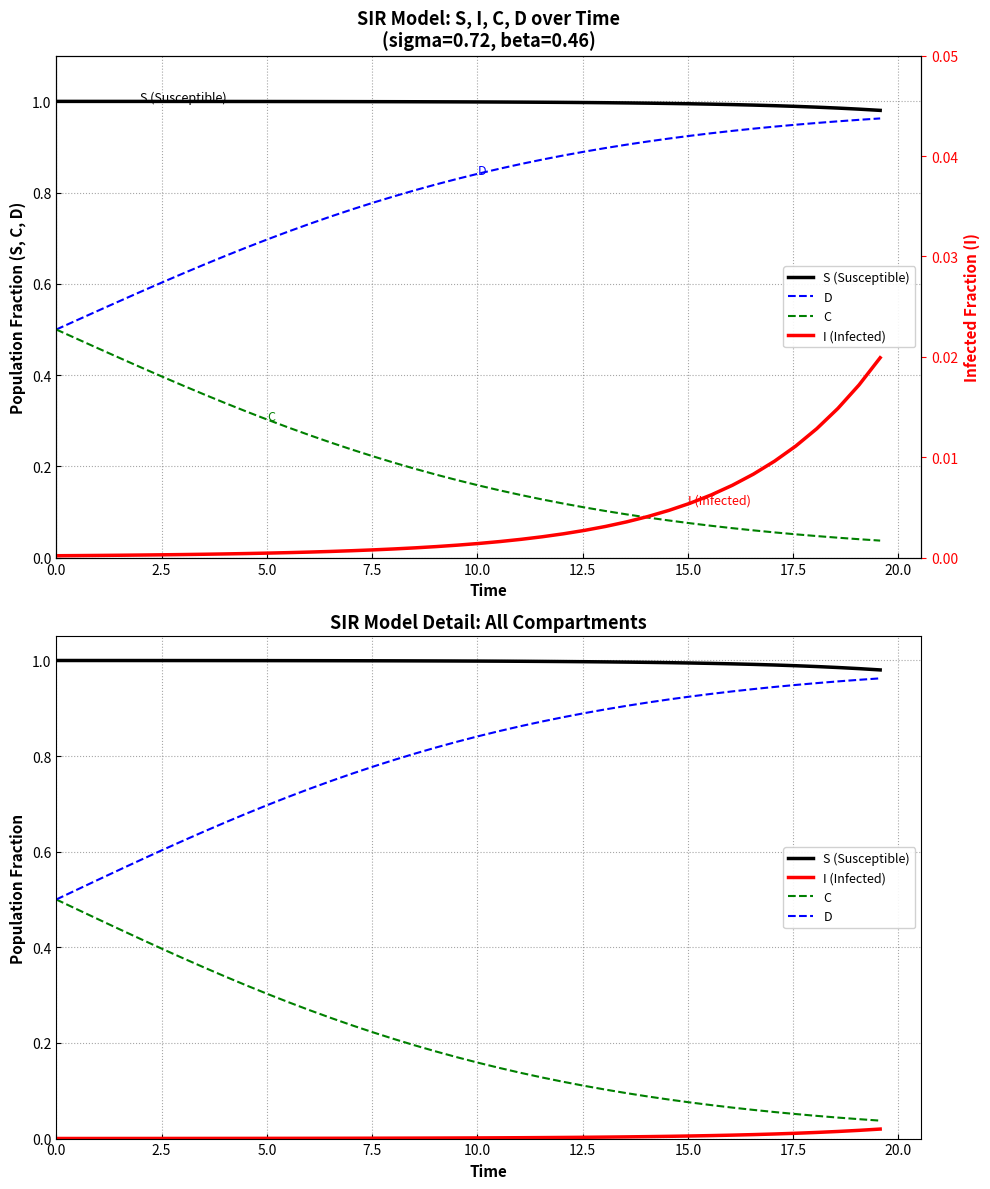

Is this an area chart (filled region under the line)?

No